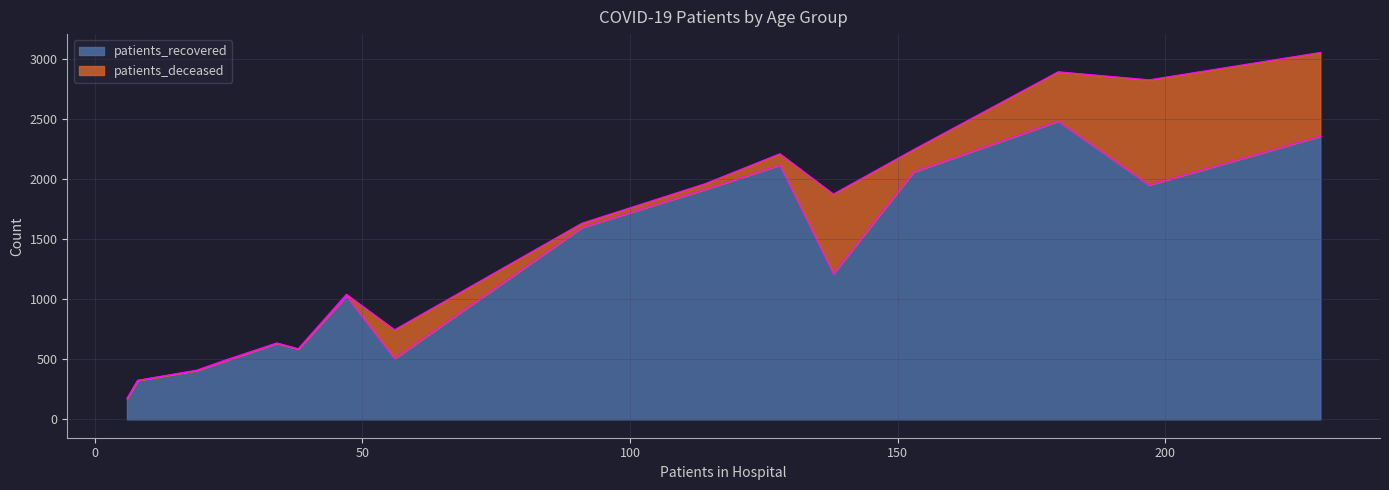

What is the highest value of the patients_recovered series?

2485